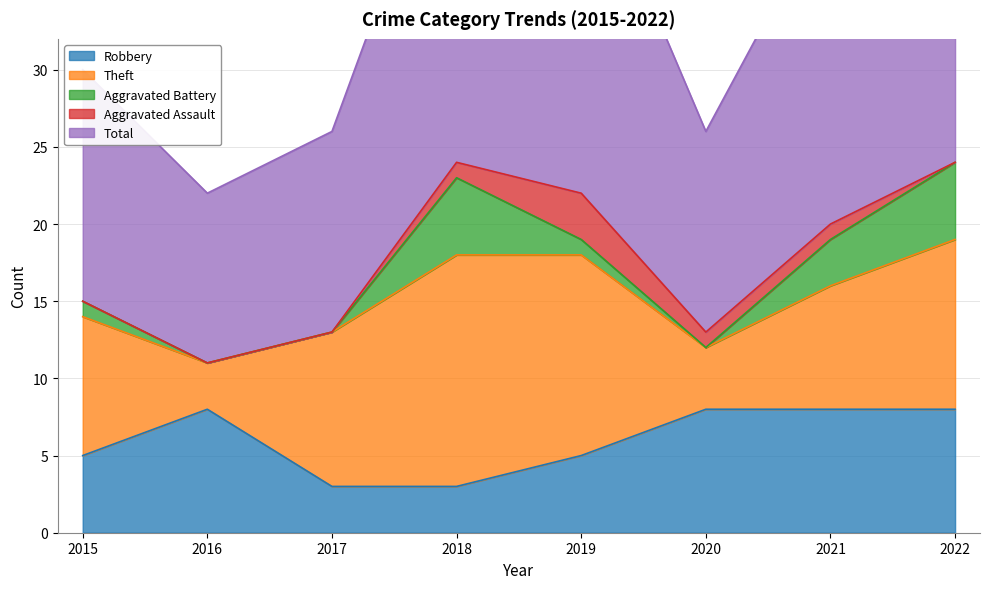

What is the total value across all series at 2020?

26